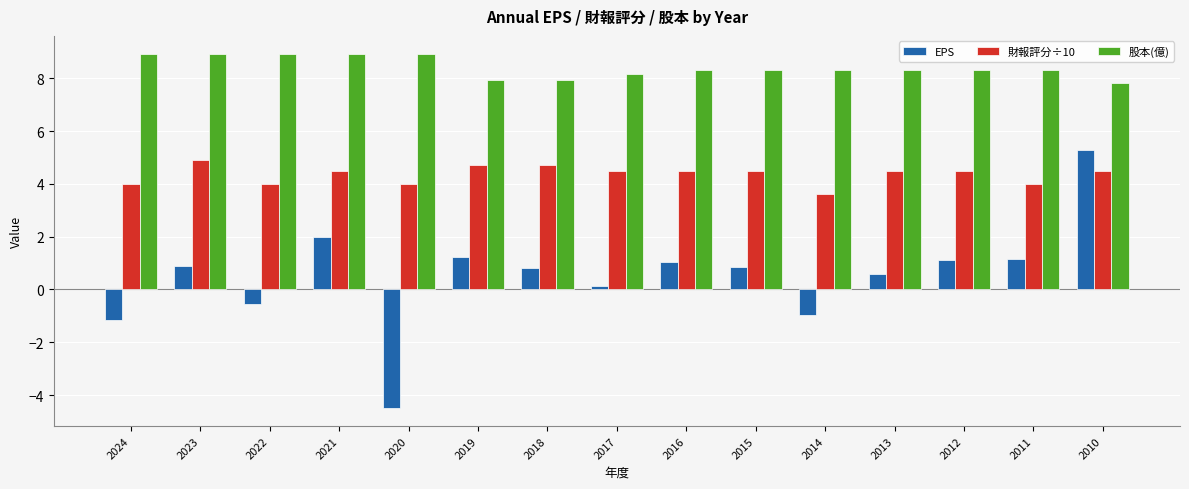

What are all the series names shown in the legend?

EPS, 財報評分÷10, 股本(億)